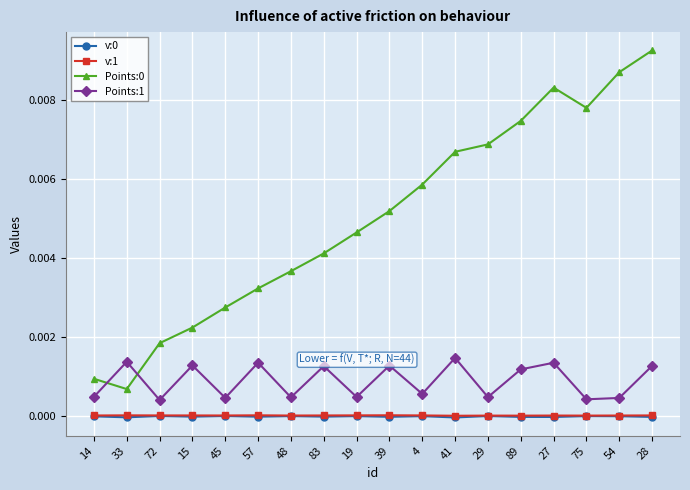

What is the label of the 6th point from the right?

29